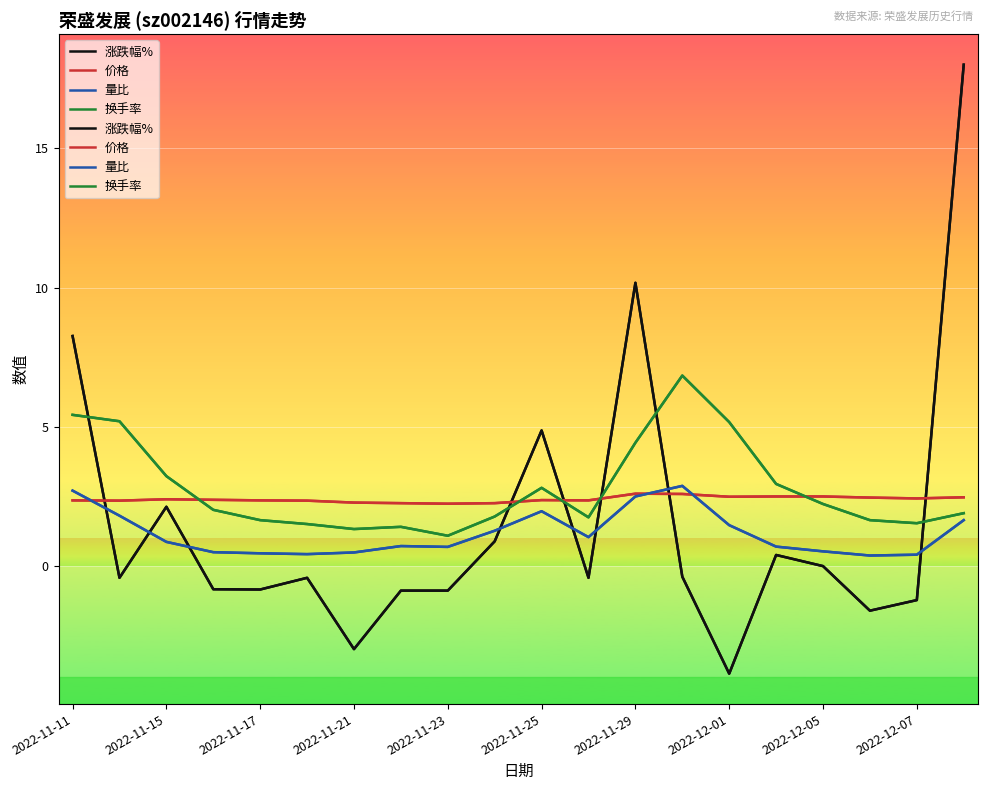

Count the 价格 values in the range 2 to 3.

20